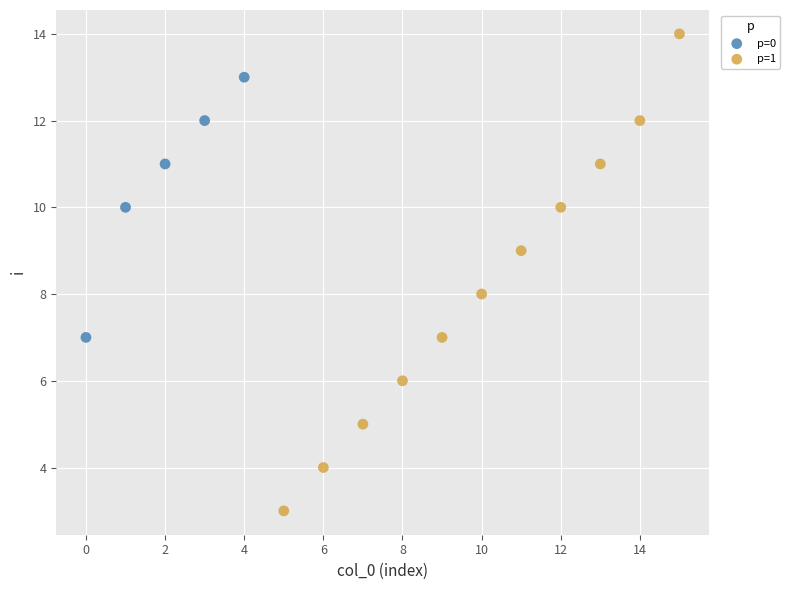

Which series has the largest Y range (max minus min)?

p=1